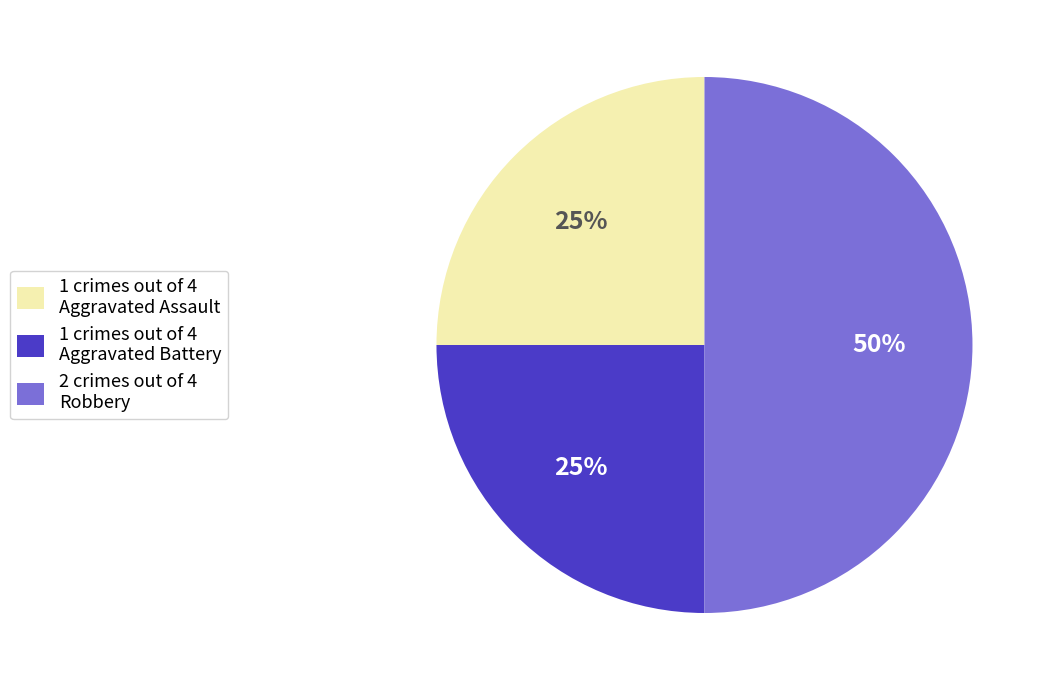

To the nearest percent, what is the average slice percentage?

33%